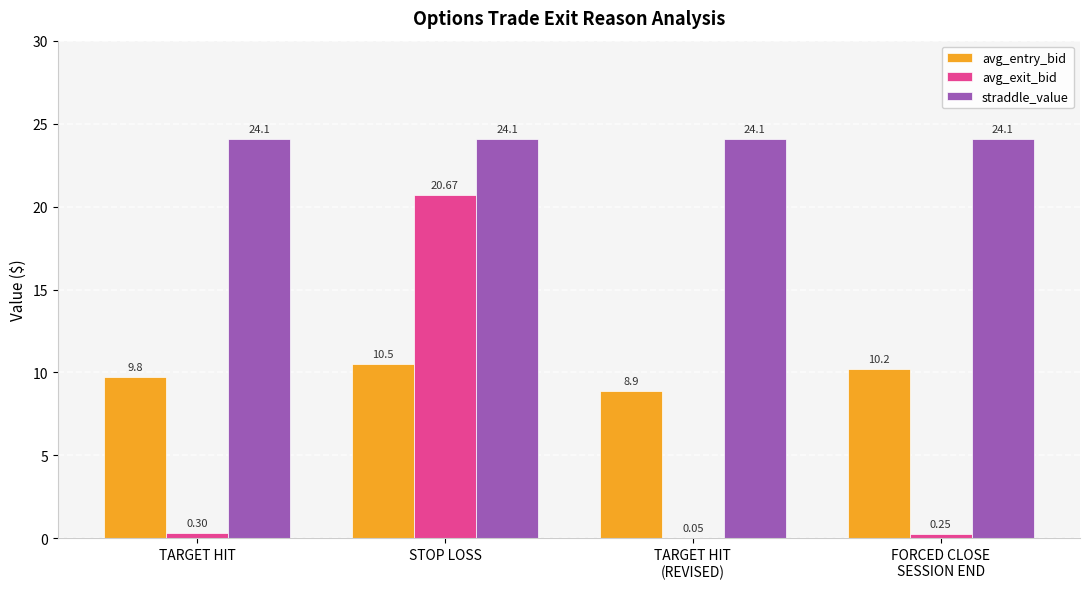

At which label is avg_exit_bid closest to 10?

TARGET HIT